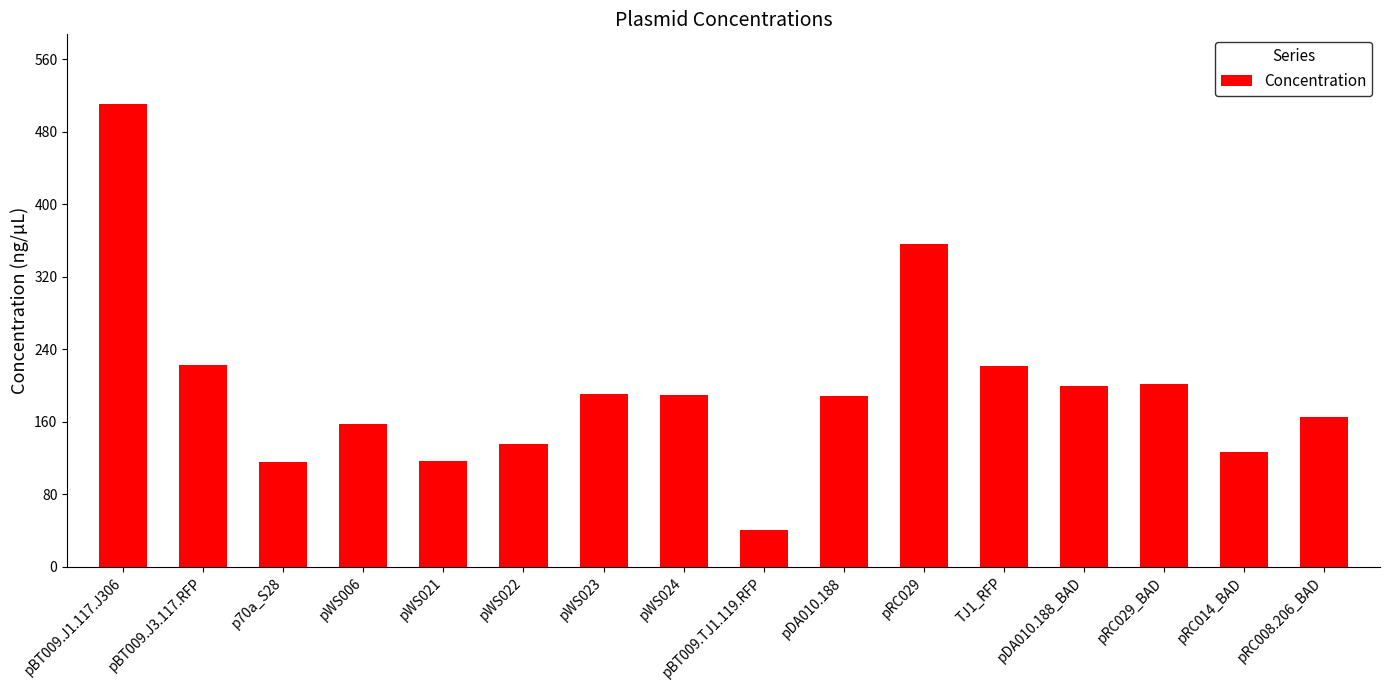

What is the label of the 2nd bar from the right?

pRC014_BAD